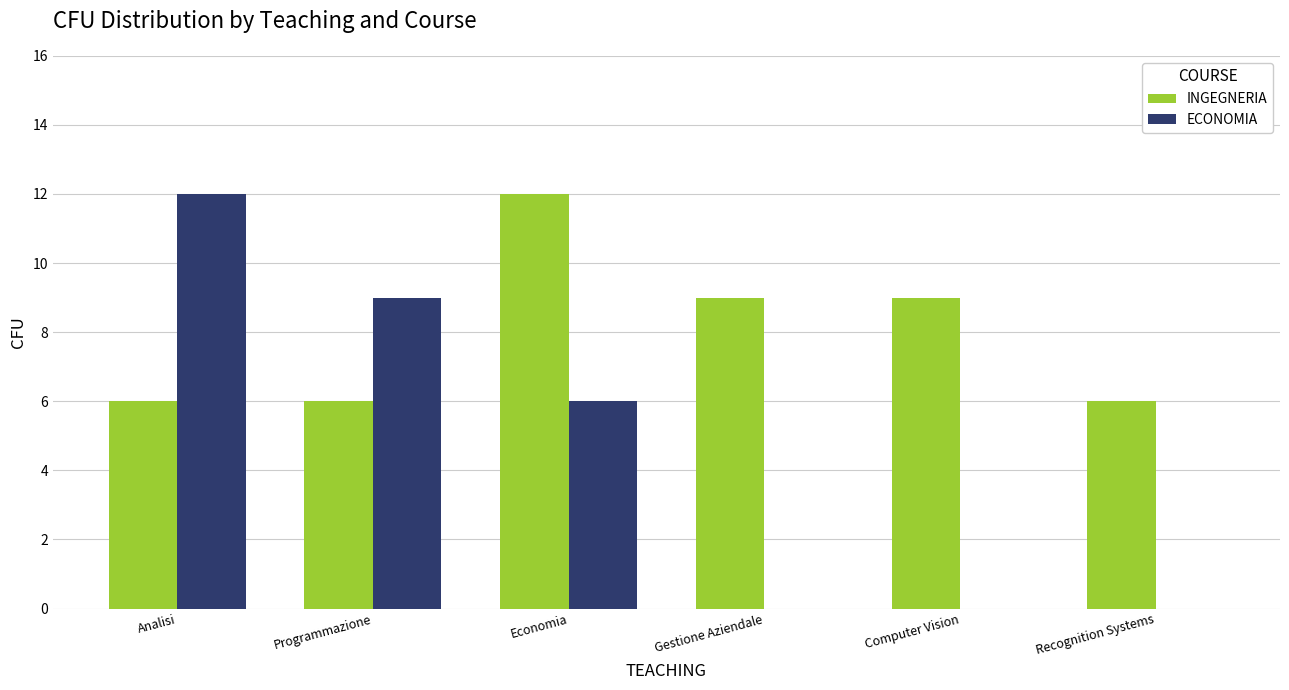

What value does the ECONOMIA series have at Analisi?

12